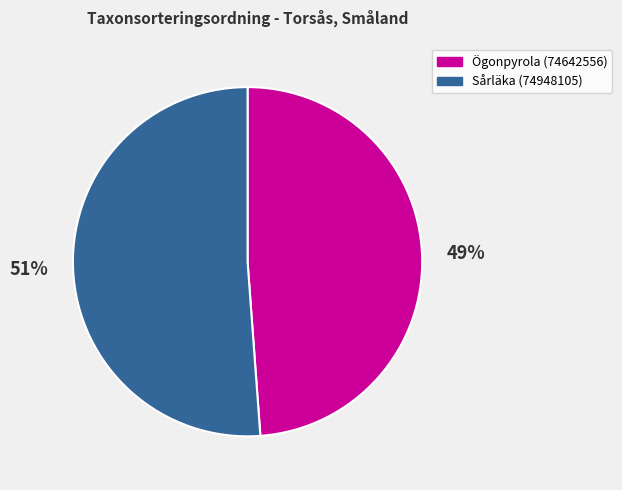

Combined, do Ögonpyrola (74642556) and Sårläka (74948105) account for over 50%?

Yes